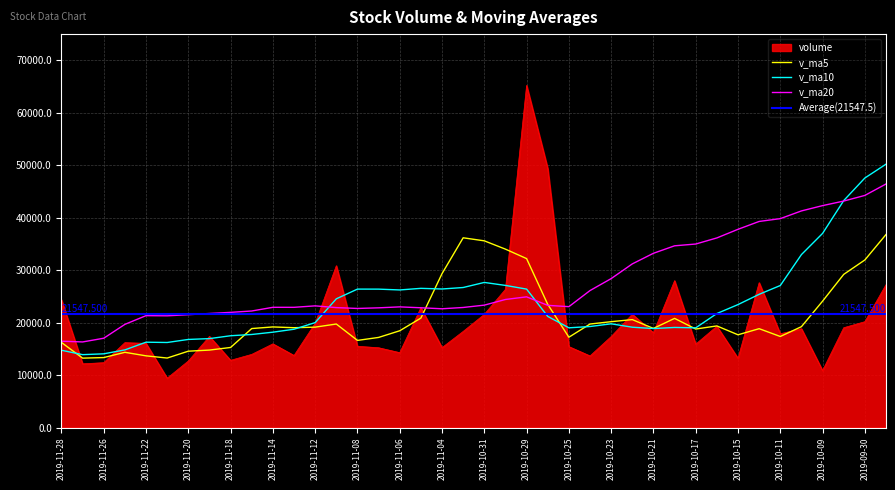

How many intersections are there between v_ma5 and volume?

17